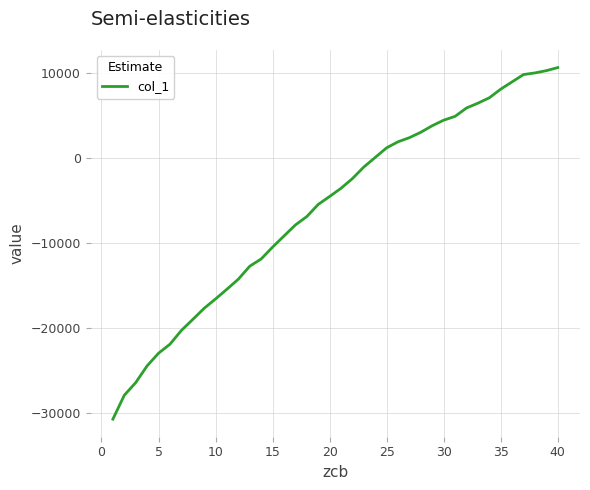

What is the difference between the maximum and second lowest values?

38478.4